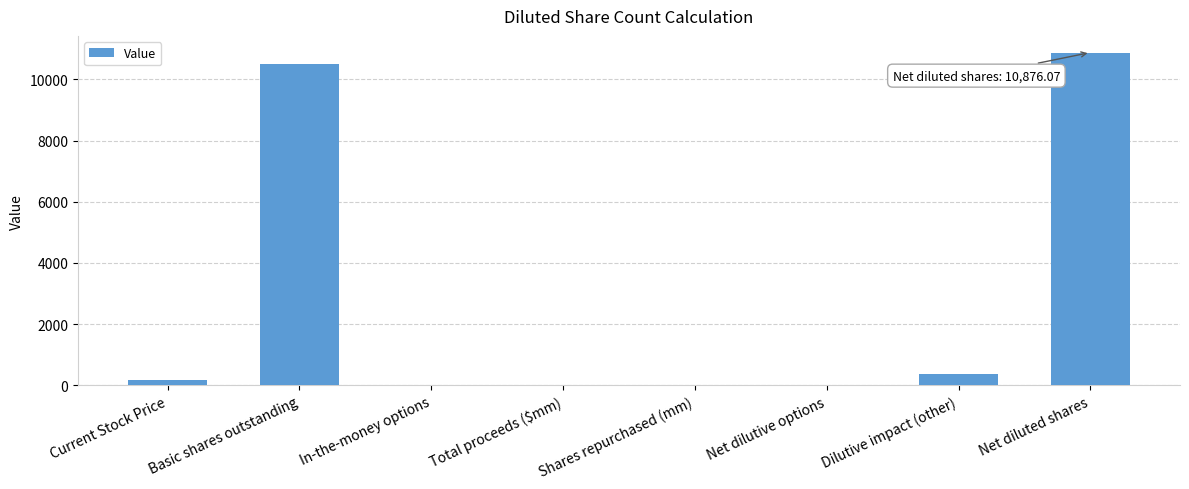

Which category has the highest value across all series?

Net diluted shares